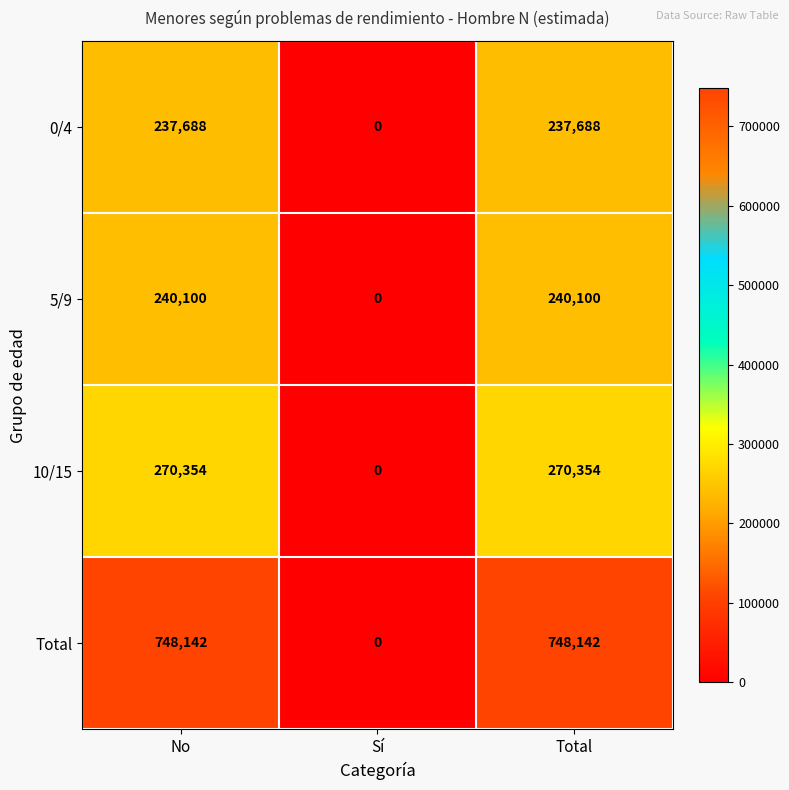

Reading right to left, what are all the values shown in this chart?

0/4: 237688	0	237688
5/9: 240100	0	240100
10/15: 270354	0	270354
Total: 748142	0	748142